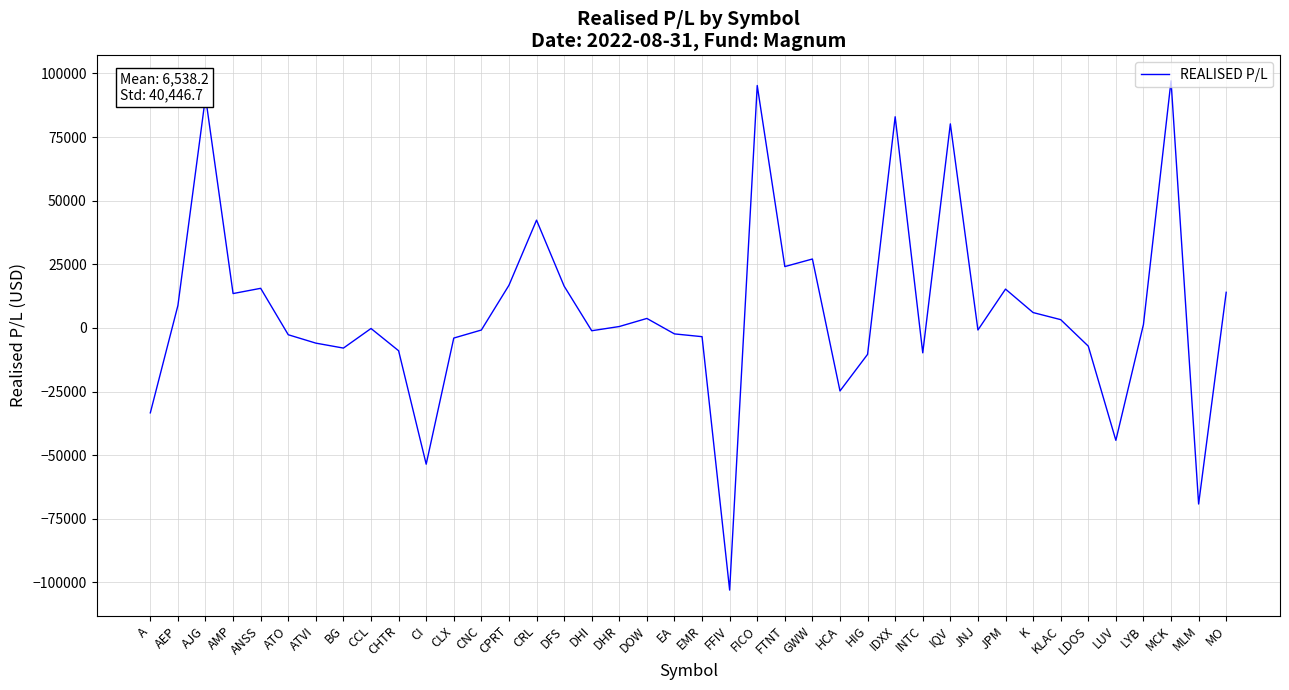

Count the number of data series in this chart.

1